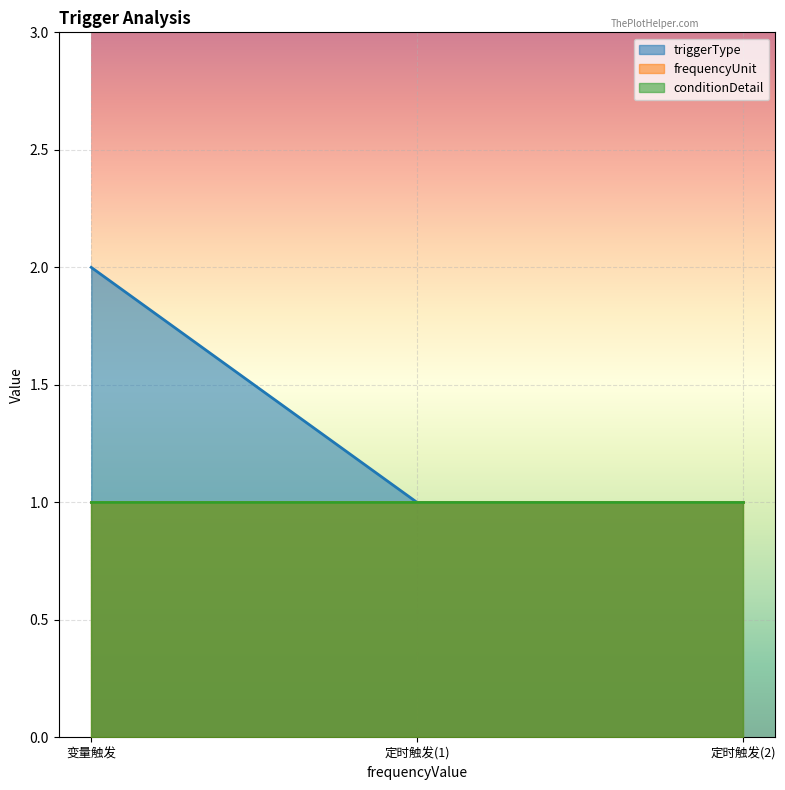

Is it true that frequencyUnit equals 1 at 定时触发(2)?

True